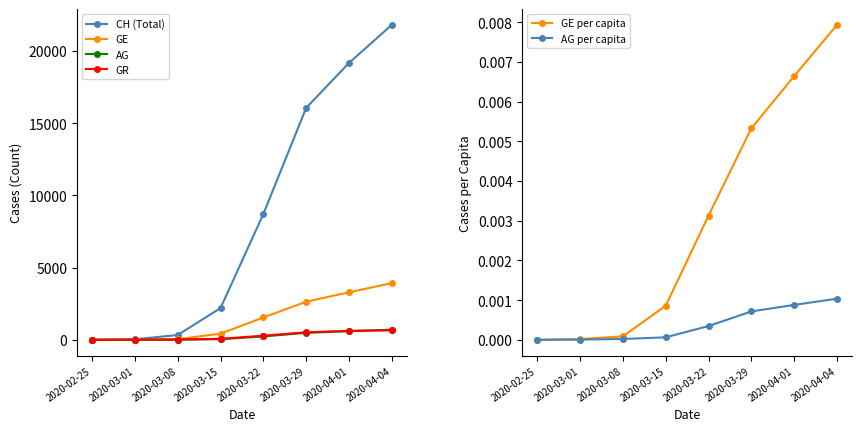

At which label is AG closest to 351?

2020-03-22